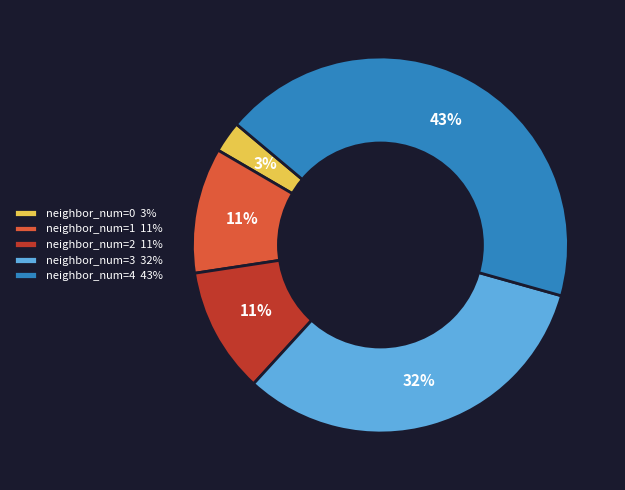

To the nearest percent, what is the average slice percentage?

20%